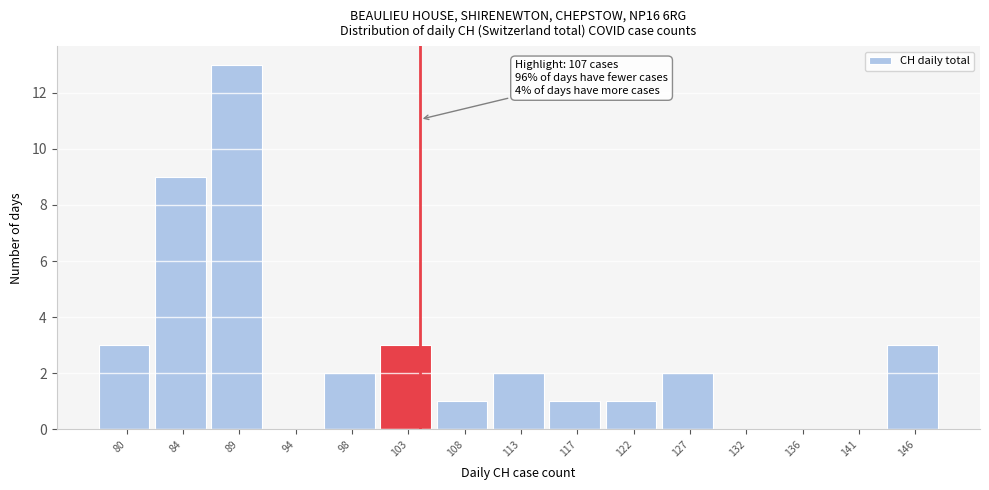

Reading left to right, what are all the values shown in this chart?

80=3	84=9	89=13	94=0	98=2	103=3	108=1	113=2	117=1	122=1	127=2	132=0	136=0	141=0	146=3